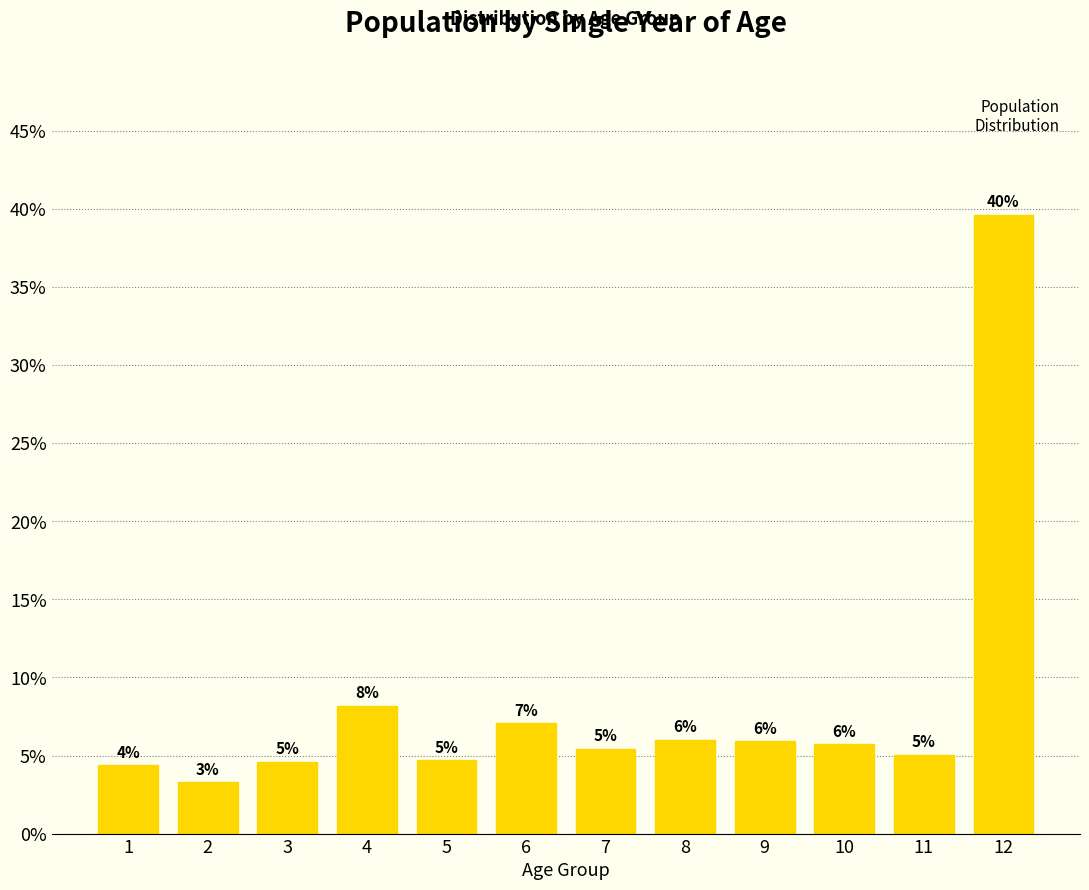

What is the value of the 9th bar from the left?

5.9